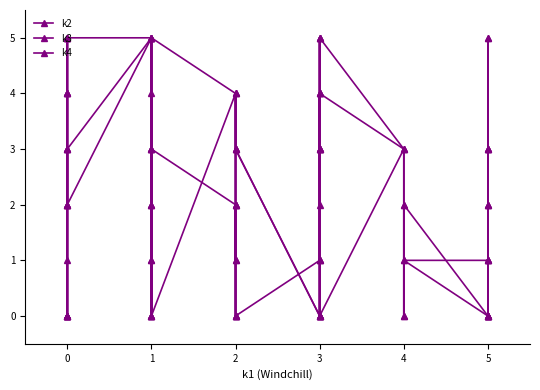

How many distinct data groups are displayed?

3